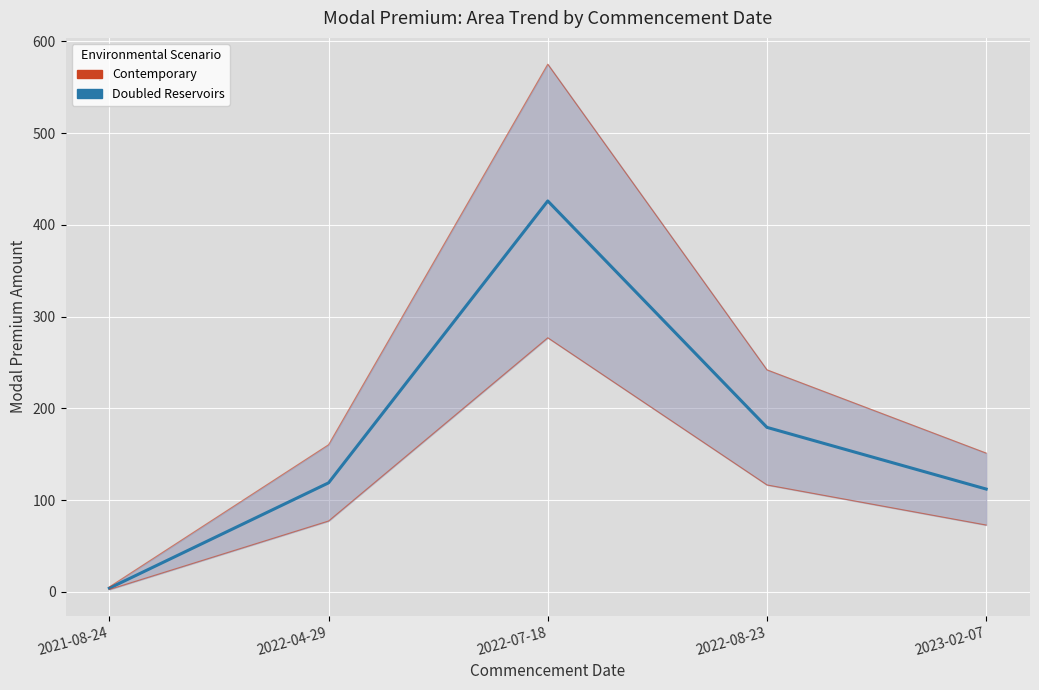

What is the label of the 1st point from the right?

2023-02-07